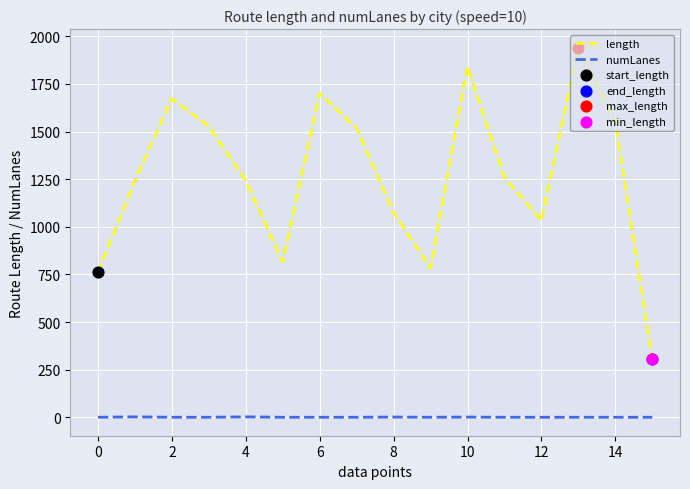

Which series has the largest total across all categories?

length